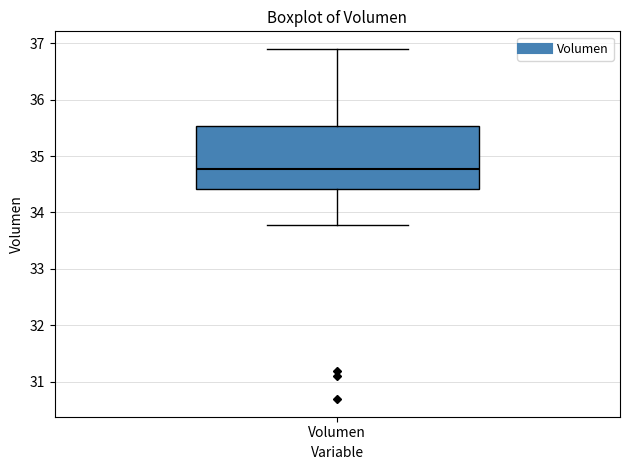

Where is the upper edge of the box for Volumen on the y-axis? The values are not printed on the chart, so give them approximately, as read against the axis.

35.5